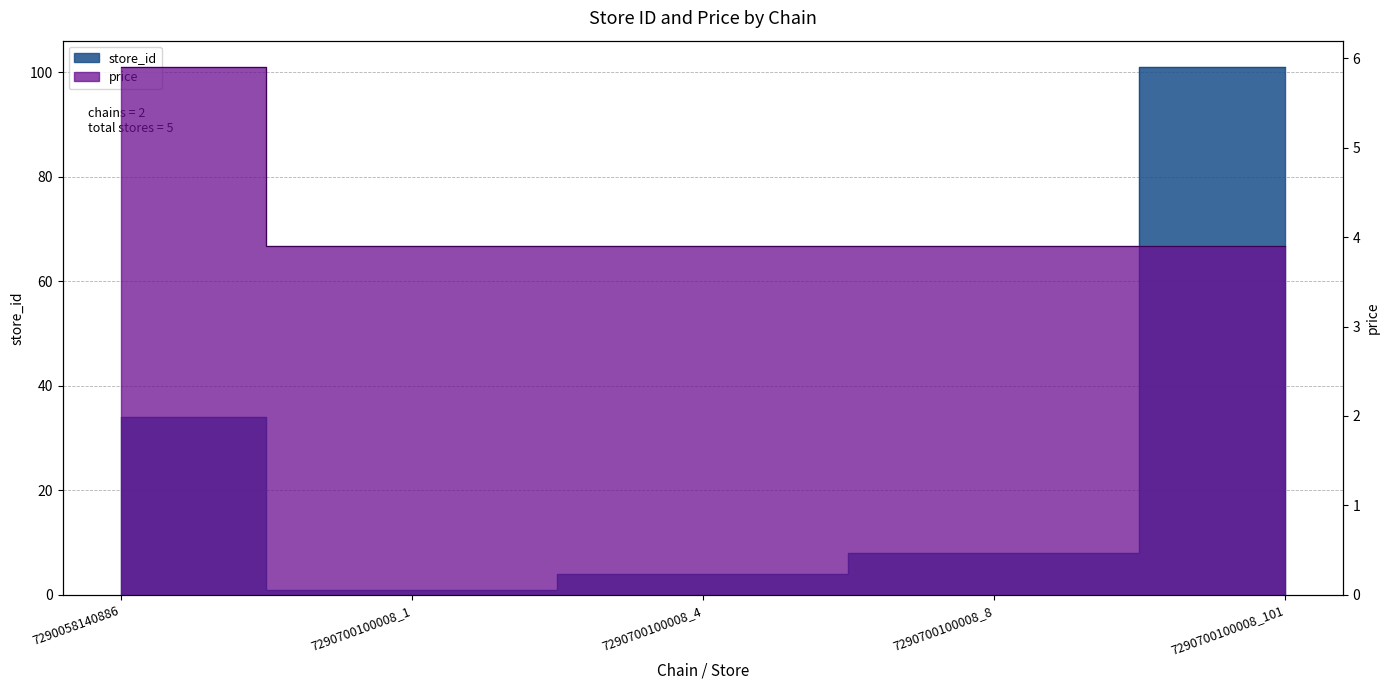

What is the difference between the highest and lowest values at 7290700100008_1?

2.9